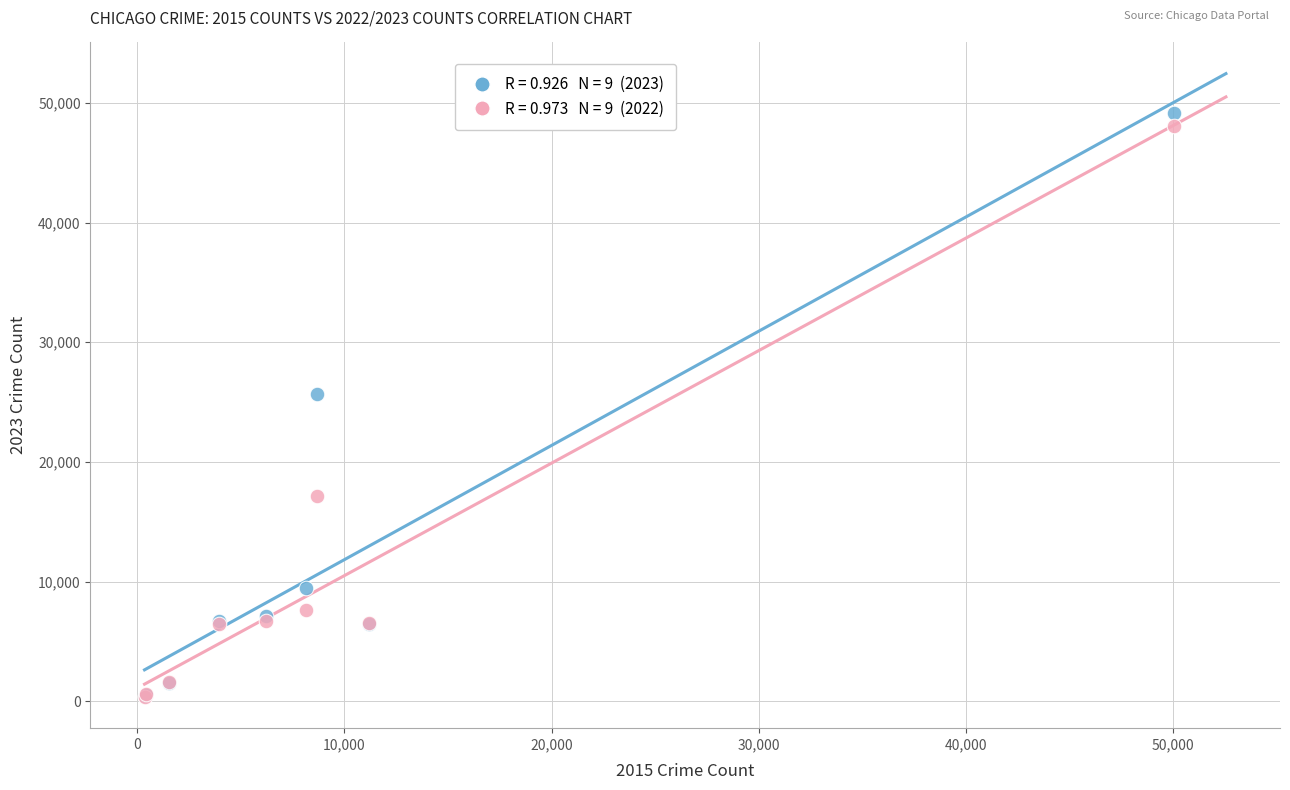

Across all series, what Y value is closest to 24777?

25702